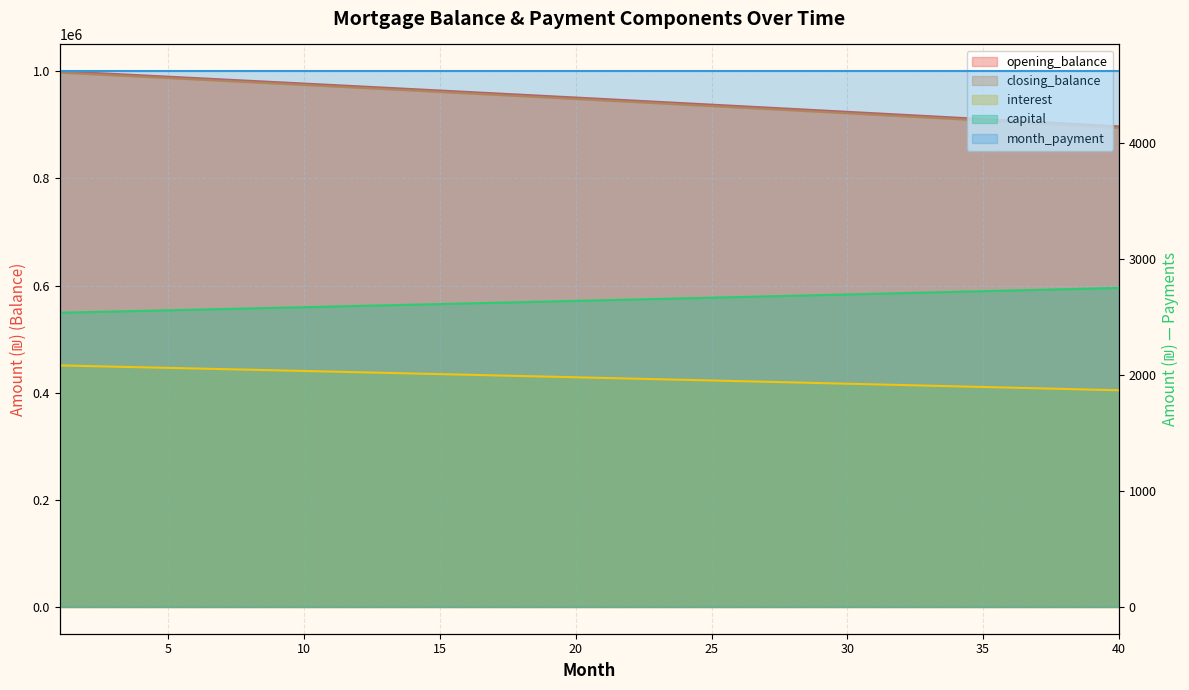

At how many categories does at least one series exceed 86992?

40